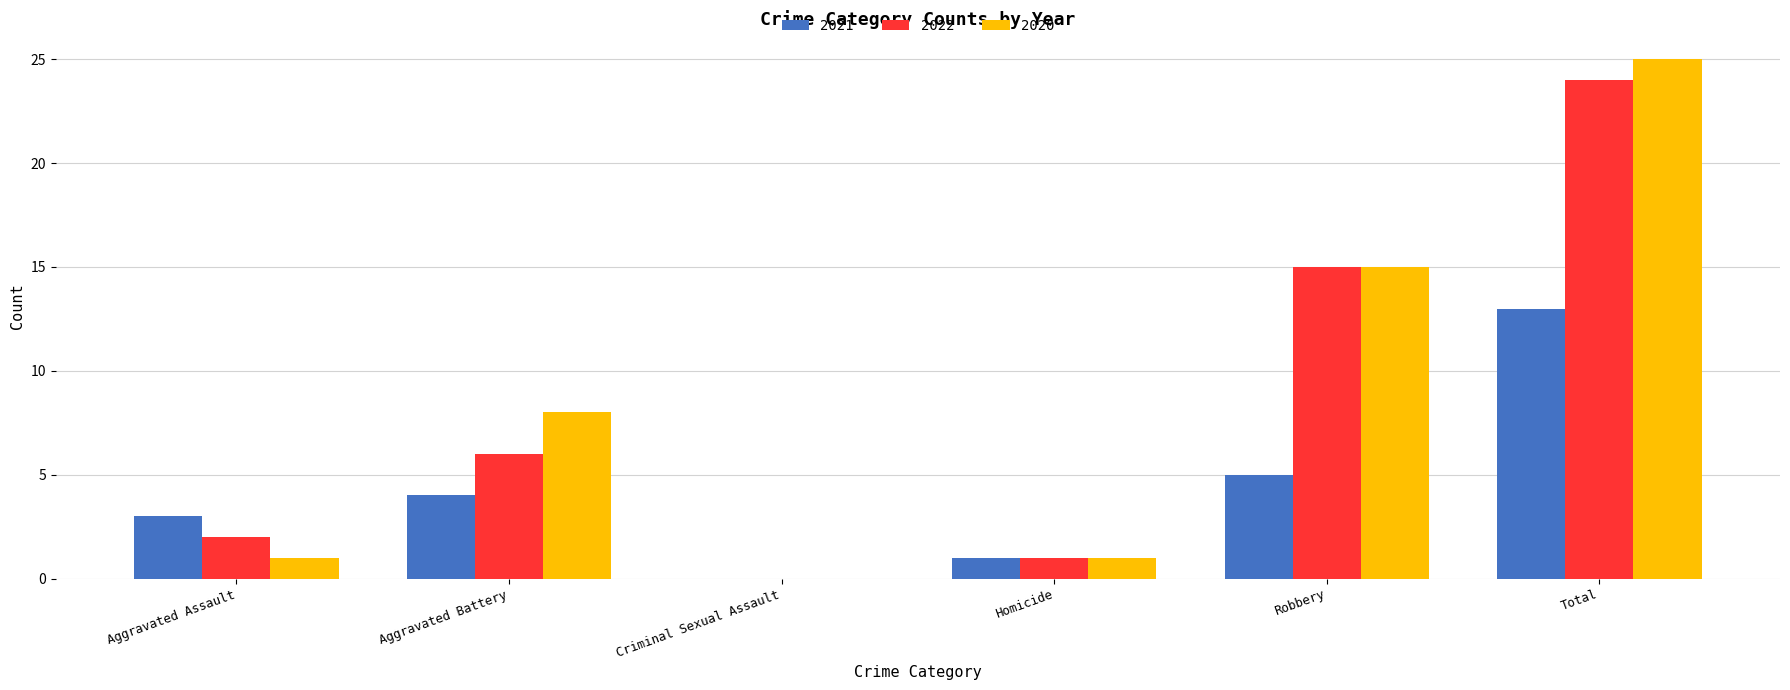

How many values in 2021 are above zero?

5